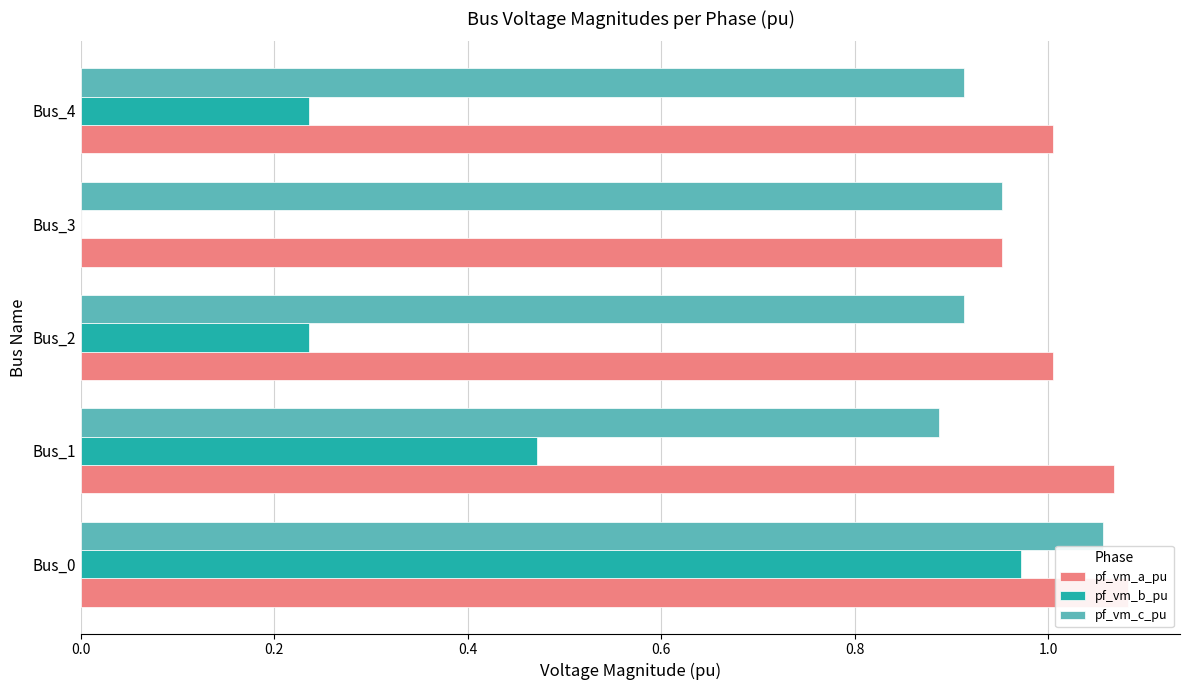

What is the sum of all pf_vm_a_pu values?

5.1